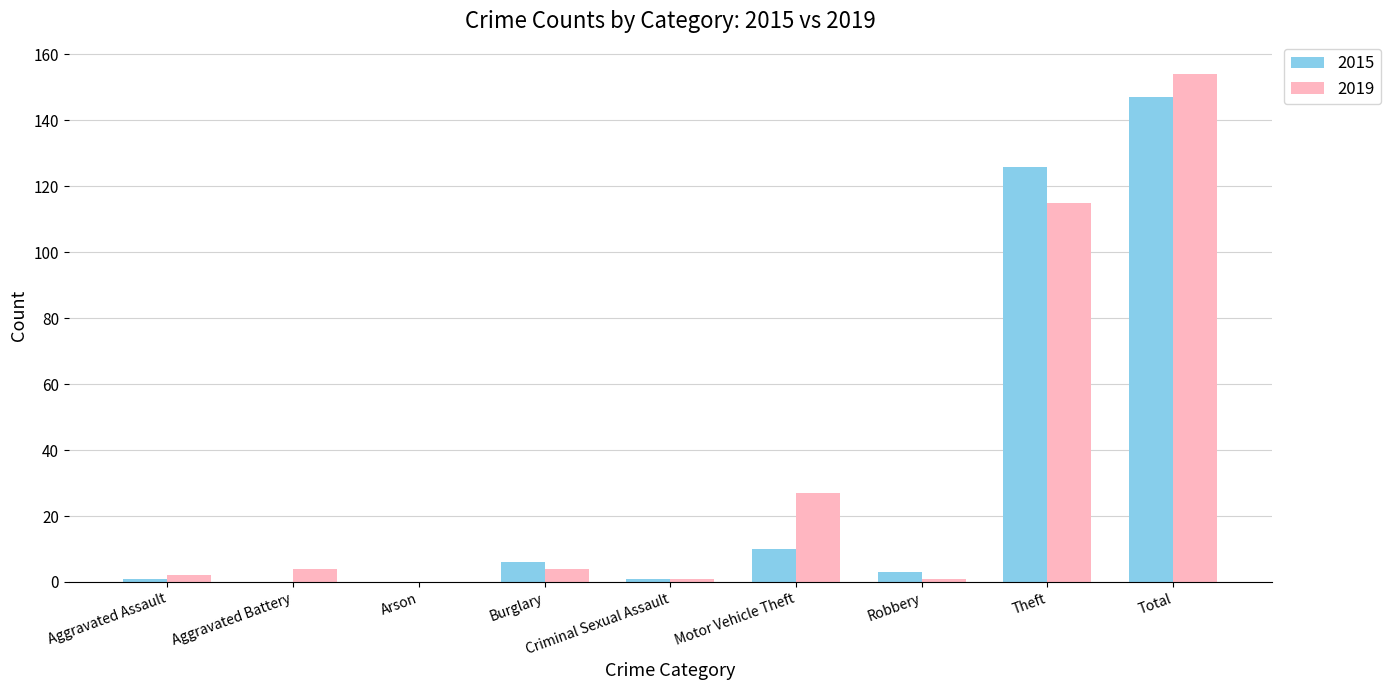

Reading left to right, transcribe all the data shown in this chart.

2015: Aggravated Assault=1	Aggravated Battery=0	Arson=0	Burglary=6	Criminal Sexual Assault=1	Motor Vehicle Theft=10	Robbery=3	Theft=126	Total=147
2019: Aggravated Assault=2	Aggravated Battery=4	Arson=0	Burglary=4	Criminal Sexual Assault=1	Motor Vehicle Theft=27	Robbery=1	Theft=115	Total=154